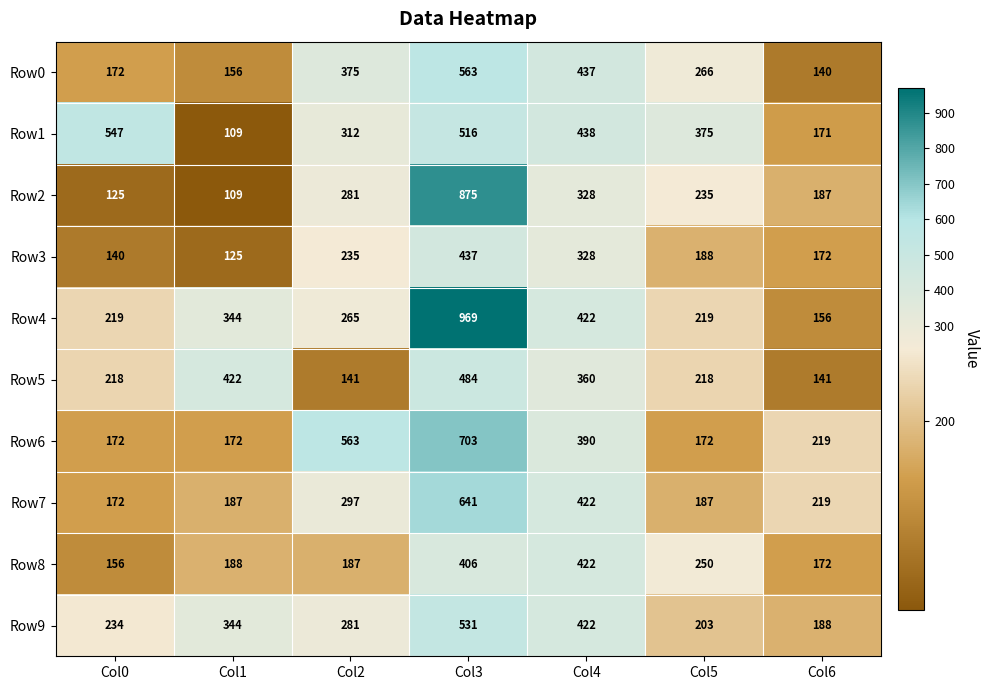

List the series in order of their peak value, lowest first.

Row8, Row3, Row5, Row9, Row1, Row0, Row7, Row6, Row2, Row4